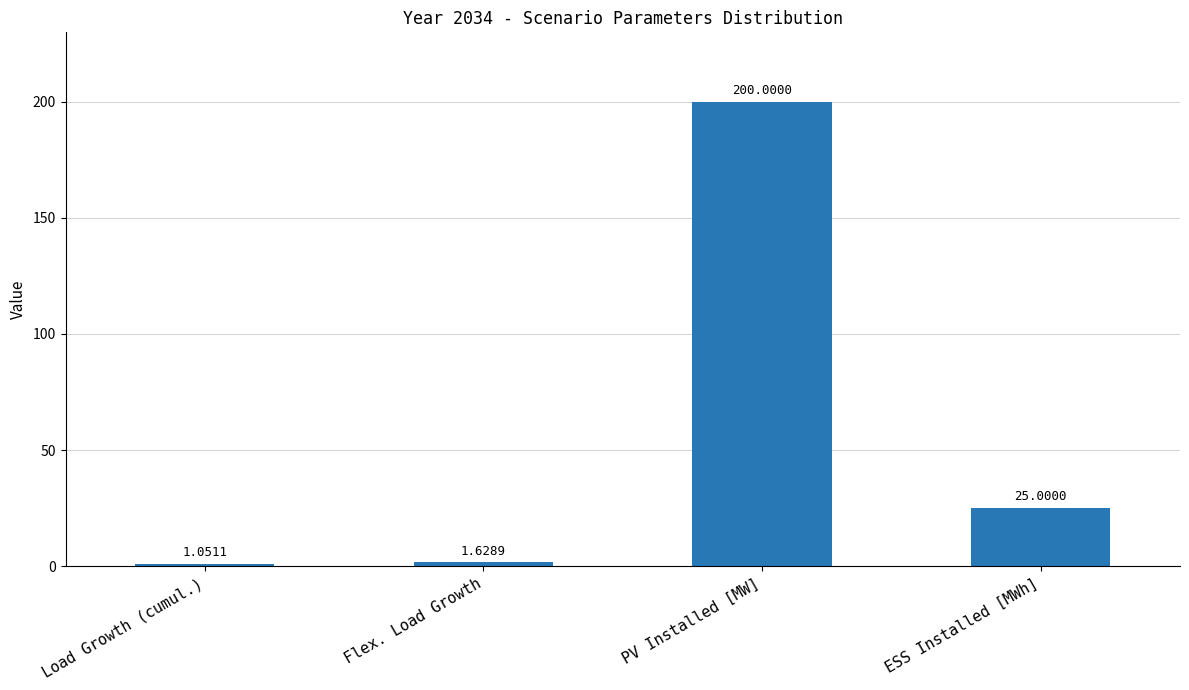

At which category does the chart reach its minimum across all series?

Load Growth (cumul.)